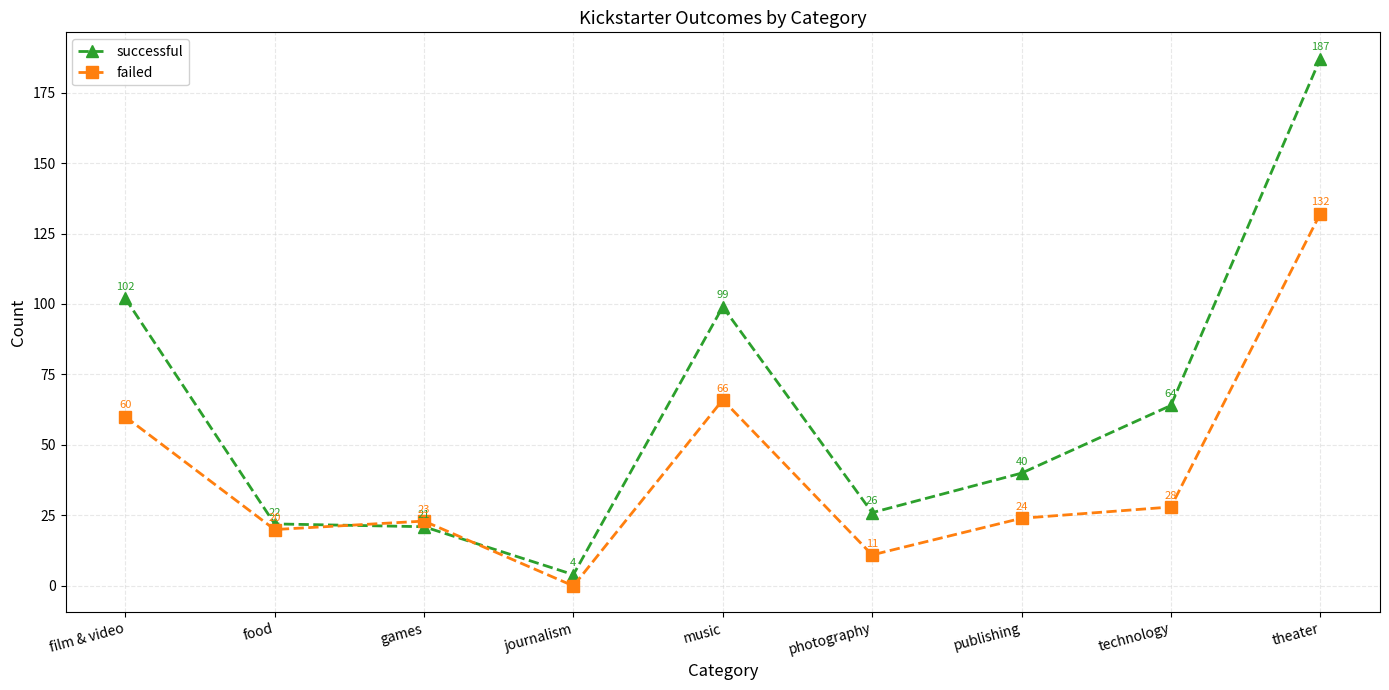

Reading left to right, list all the values displayed in this chart.

successful: 102	22	21	4	99	26	40	64	187
failed: 60	20	23	0	66	11	24	28	132